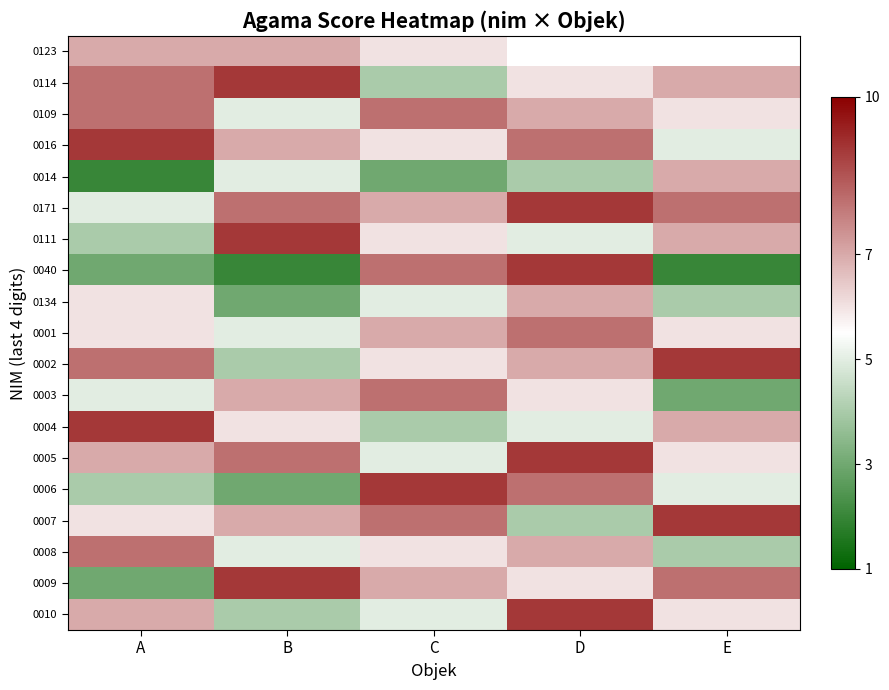

Which series changed the most between B and C?

0040